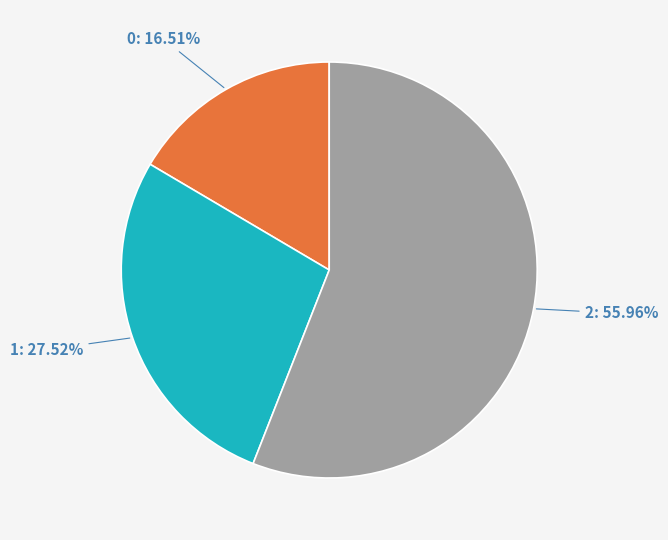

To the nearest percent, what is the difference between the largest and smallest slice percentages?

39%